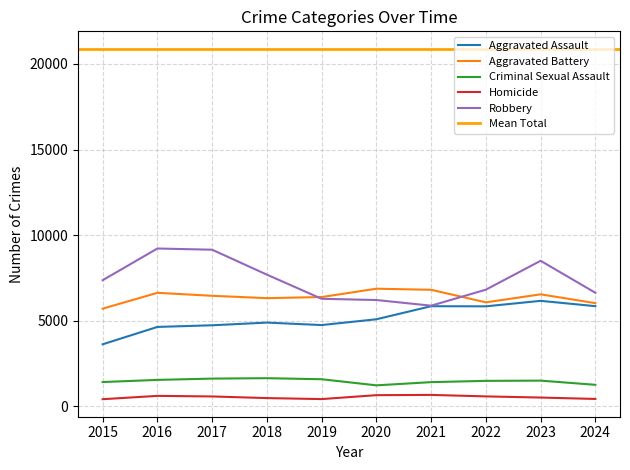

Which series has the widest spread of values?

Robbery